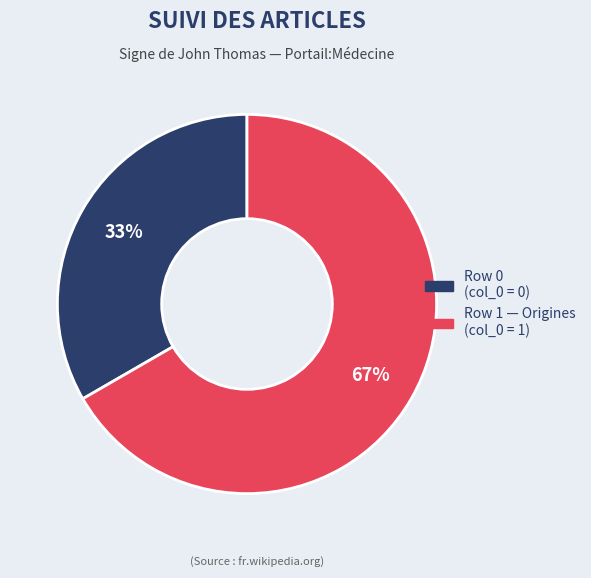

To the nearest percent, what is the average slice percentage?

50%